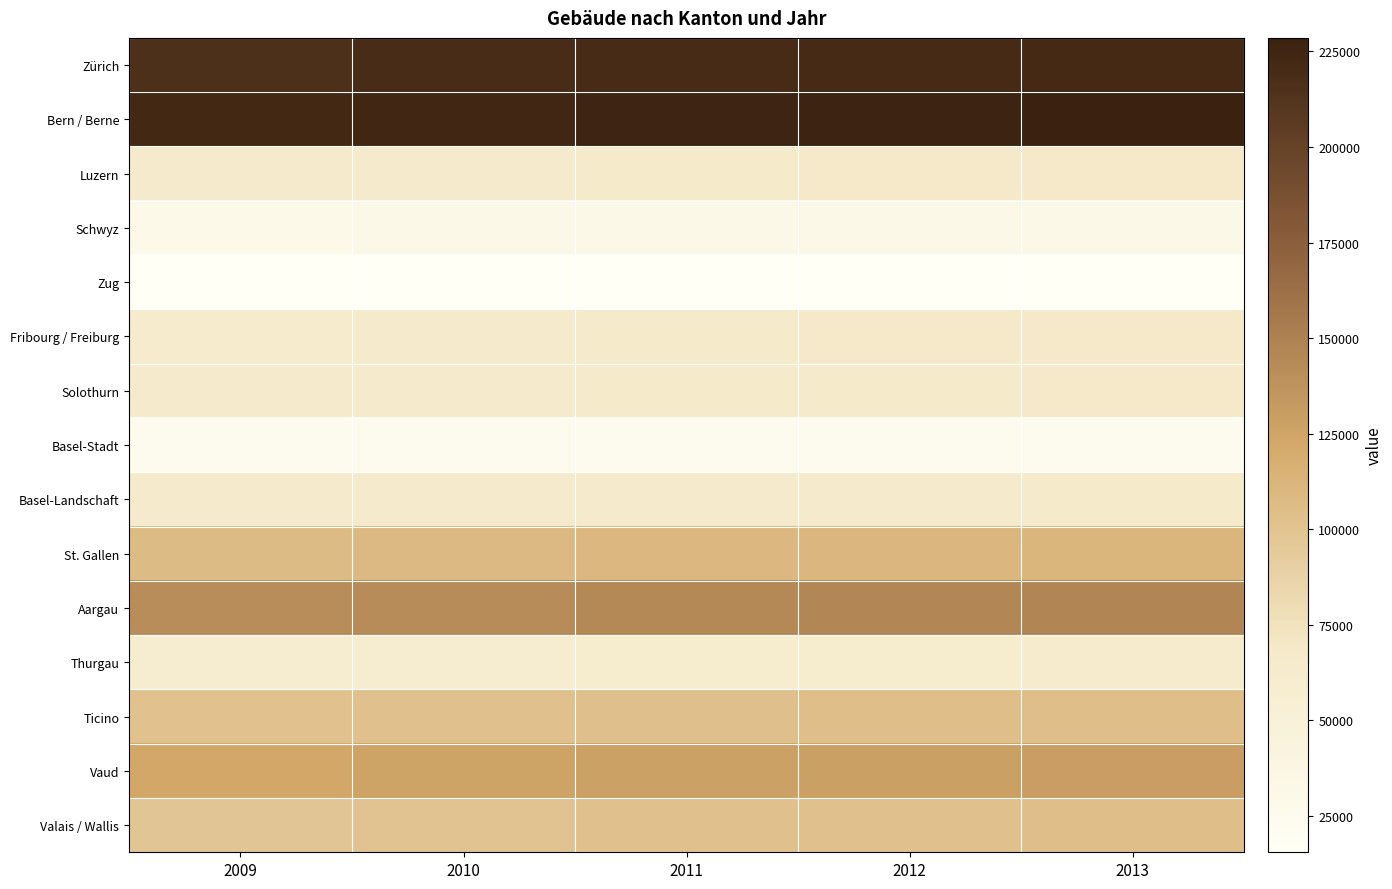

Reading right to left, extract all data points from this chart.

Zürich: 2013=221652	2012=220757	2011=219768	2010=218587	2009=215393
Bern / Berne: 2013=228553	2012=226562	2011=225271	2010=223900	2009=221934
Luzern: 2013=66924	2012=66368	2011=65774	2010=65046	2009=64421
Schwyz: 2013=31263	2012=31018	2011=30764	2010=30562	2009=30285
Zug: 2013=16051	2012=15920	2011=15823	2010=15664	2009=15506
Fribourg / Freiburg: 2013=67452	2012=66499	2011=65521	2010=64375	2009=63219
Solothurn: 2013=66468	2012=65986	2011=65471	2010=65088	2009=64399
Basel-Stadt: 2013=23387	2012=23461	2011=23612	2010=23569	2009=23465
Basel-Landschaft: 2013=65565	2012=65340	2011=64882	2010=64456	2009=63877
St. Gallen: 2013=110578	2012=109629	2011=108796	2010=107902	2009=107032
Aargau: 2013=146473	2012=145353	2011=143986	2010=142613	2009=141262
Thurgau: 2013=62225	2012=61486	2011=60729	2010=59988	2009=59326
Ticino: 2013=104522	2012=104032	2011=103227	2010=102366	2009=100981
Vaud: 2013=129624	2012=128418	2011=127090	2010=125654	2009=123224
Valais / Wallis: 2013=104047	2012=102658	2011=101394	2010=100040	2009=98173